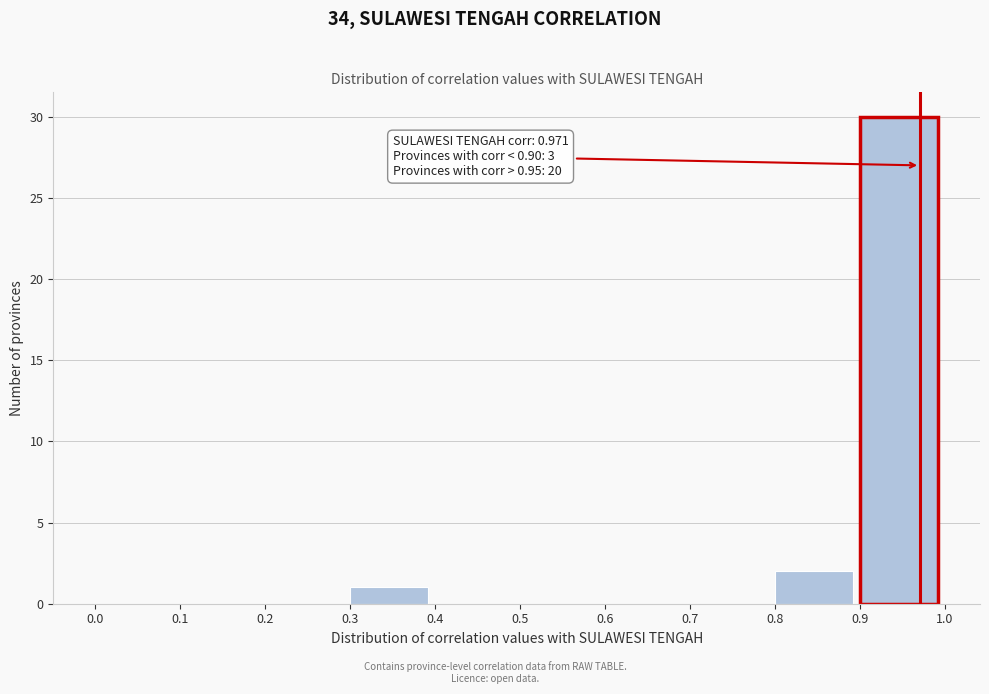

Over which range of the x-axis is the bar tallest?

0.9 to 1.0